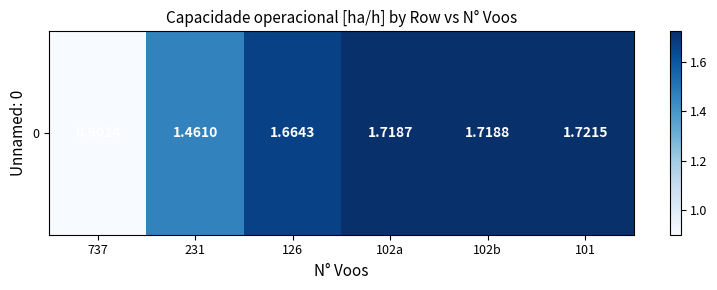

How many distinct data groups are displayed?

1